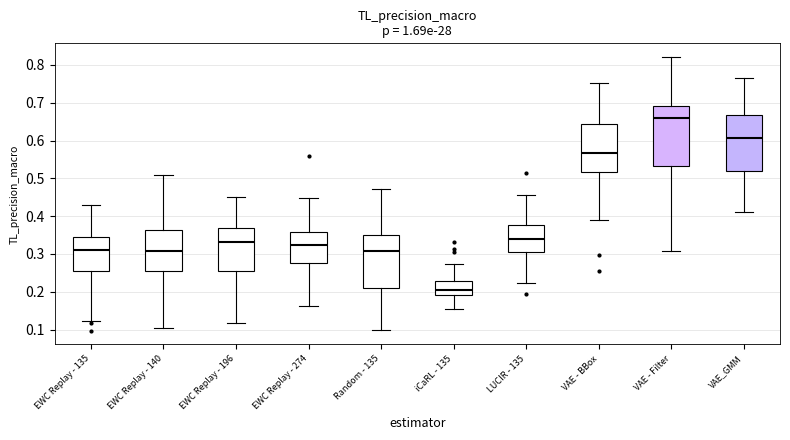

Reading left to right, read every box against the y-axis: the position of its median line, the range the box covers, and the ends of its whiskers. The values are not printed on the chart, so give them approximately, as read against the axis.

EWC Replay - 135: median 0.31, box 0.26 to 0.35, whiskers 0.12 to 0.43
EWC Replay - 140: median 0.31, box 0.26 to 0.36, whiskers 0.10 to 0.51
EWC Replay - 196: median 0.33, box 0.26 to 0.37, whiskers 0.12 to 0.45
EWC Replay - 274: median 0.32, box 0.28 to 0.36, whiskers 0.16 to 0.45
Random - 135: median 0.31, box 0.21 to 0.35, whiskers 0.10 to 0.47
iCaRL - 135: median 0.20, box 0.19 to 0.23, whiskers 0.16 to 0.27
LUCIR - 135: median 0.34, box 0.31 to 0.38, whiskers 0.22 to 0.46
VAE - BBox: median 0.57, box 0.52 to 0.64, whiskers 0.39 to 0.75
VAE - Filter: median 0.66, box 0.53 to 0.69, whiskers 0.31 to 0.82
VAE_GMM: median 0.61, box 0.52 to 0.67, whiskers 0.41 to 0.77